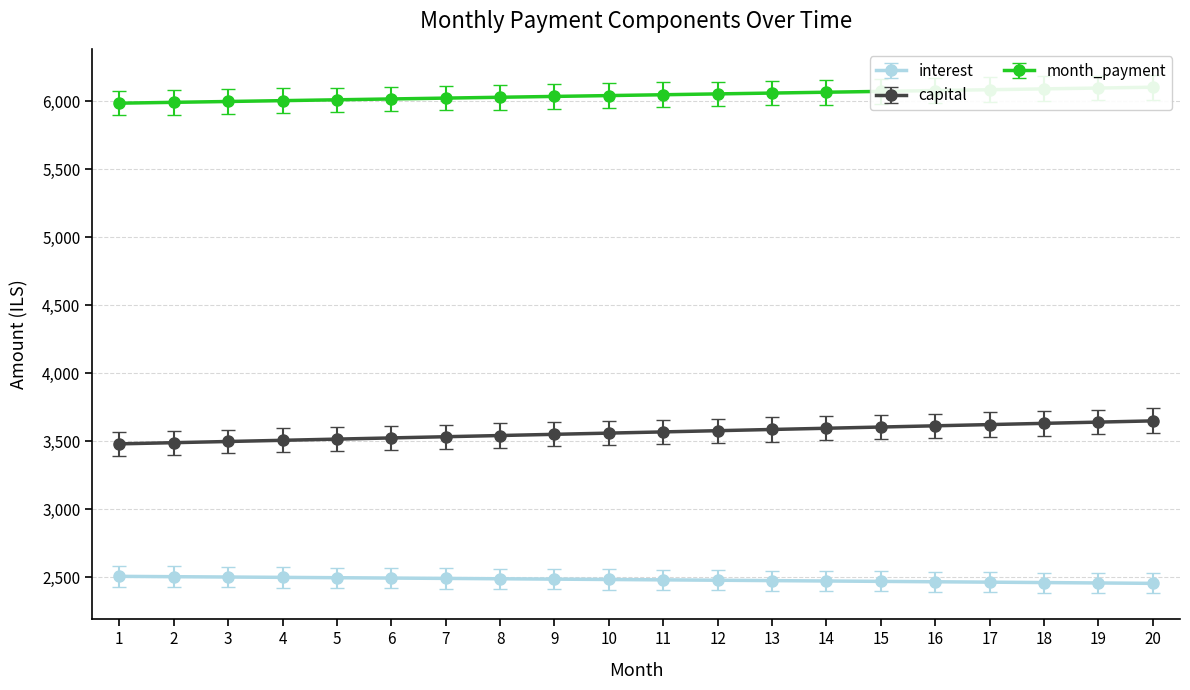

What is the value of the month_payment point at the 19th from the left?

6098.5